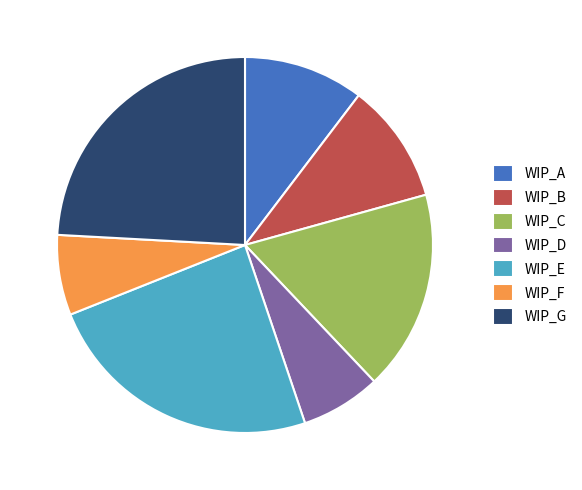

True or false: WIP_D accounts for 7% of the total.

True